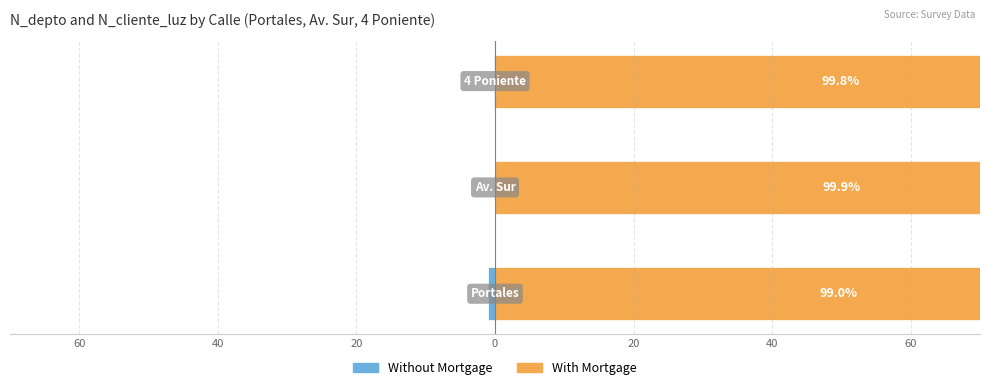

Which series has the largest total across all categories?

With Mortgage